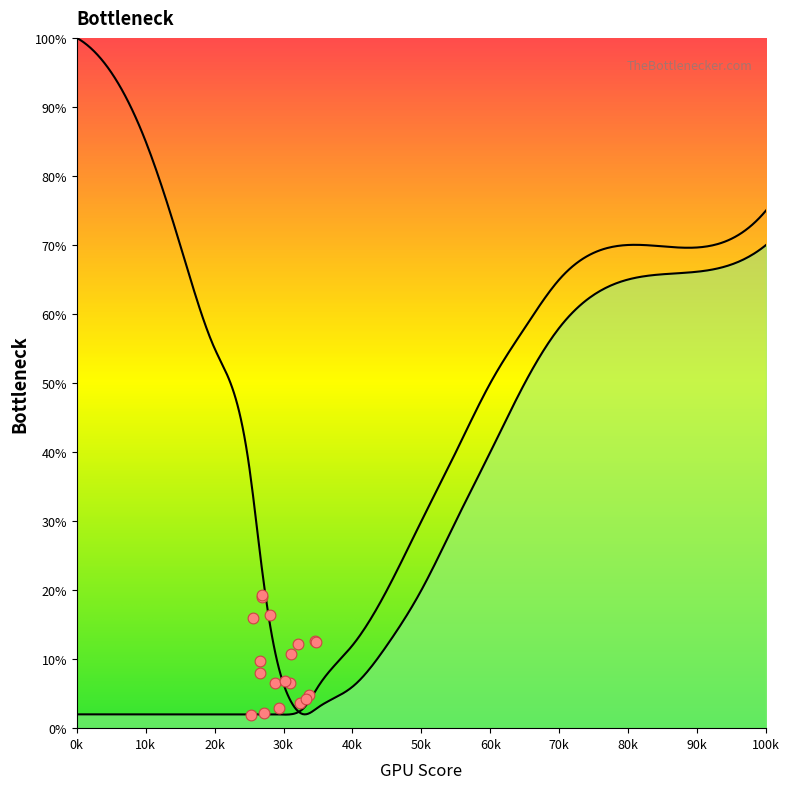

At how many categories does at least one series exceed 6?

17